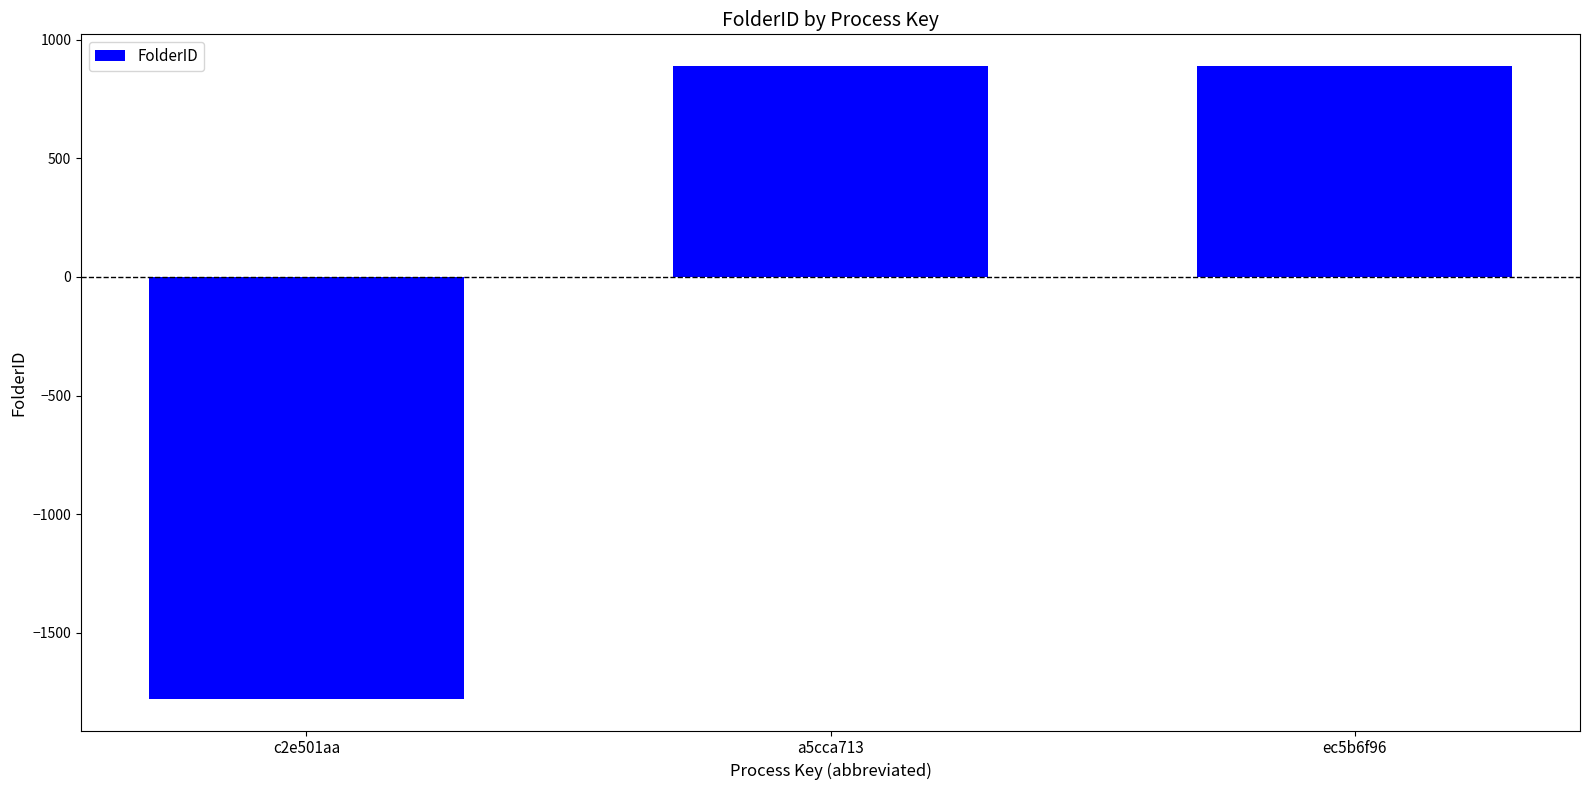

Reading left to right, list all the values displayed in this chart.

-1778	889	889